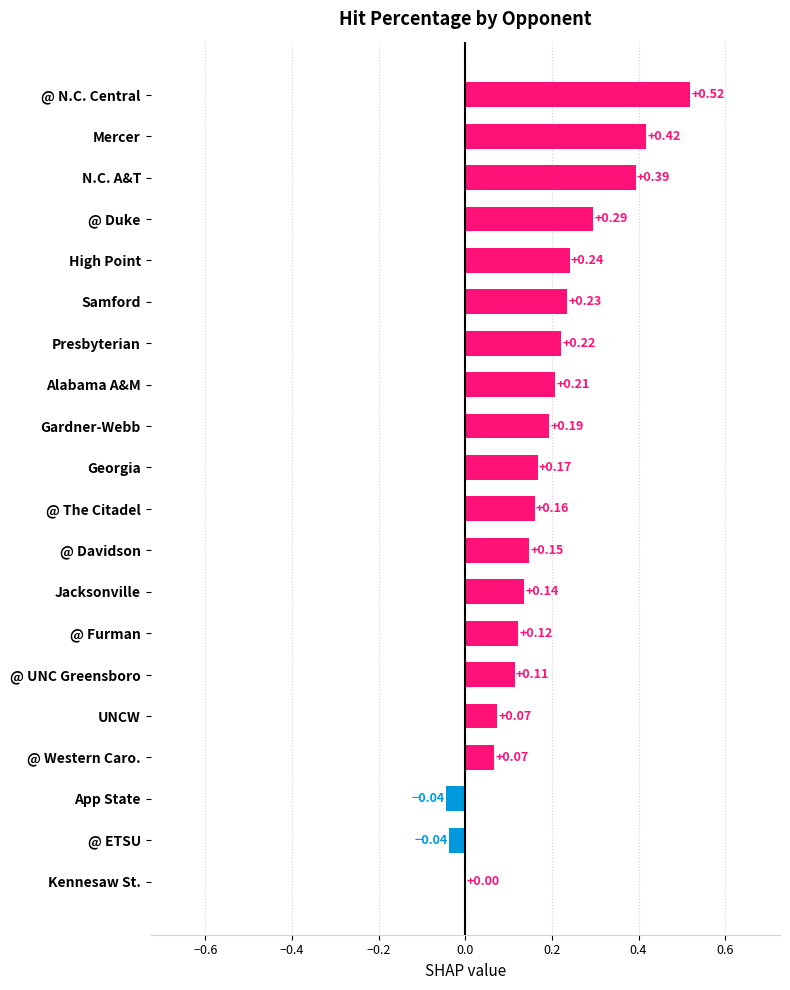

Between Kennesaw St. and UNCW, which is larger?

UNCW